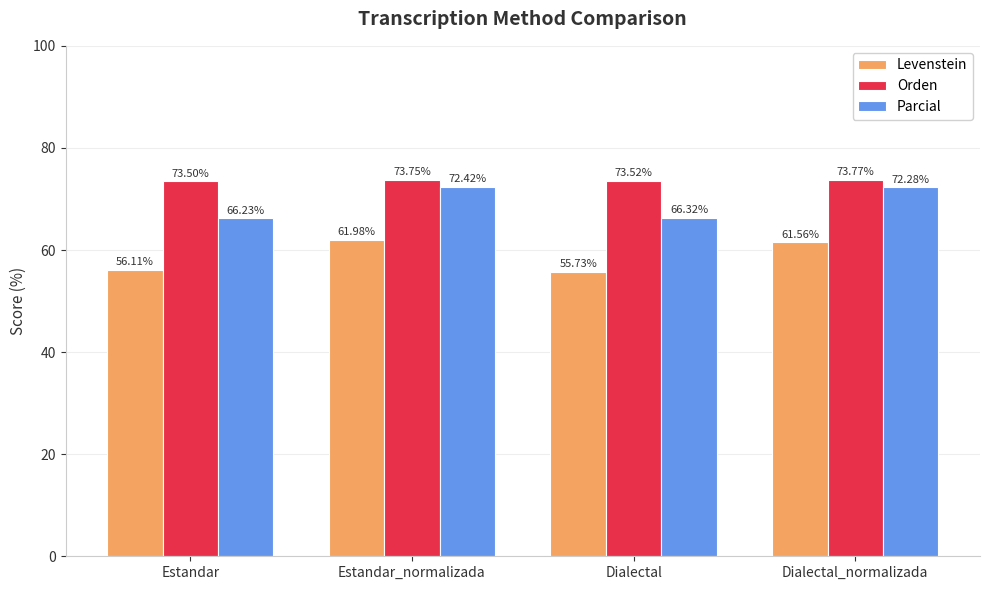

How many data points in Parcial are less than 72?

2